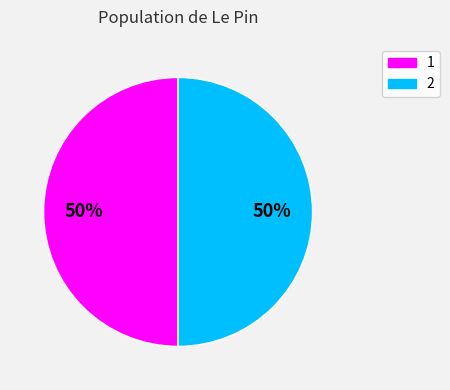

How many slices are in this pie chart?

2